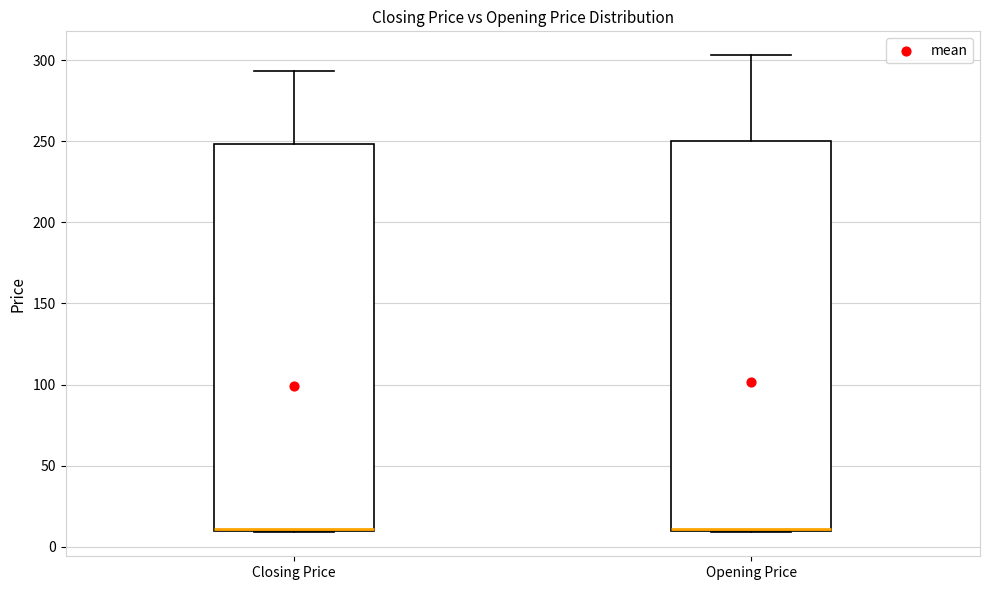

Reading left to right, read every box against the y-axis: the position of its median line, the range the box covers, and the ends of its whiskers. The values are not printed on the chart, so give them approximately, as read against the axis.

Closing Price: median 10 (drawn on the box's lower edge), box 10 to 250, whiskers 10 to 295
Opening Price: median 10, box 10 to 250, whiskers 10 to 305